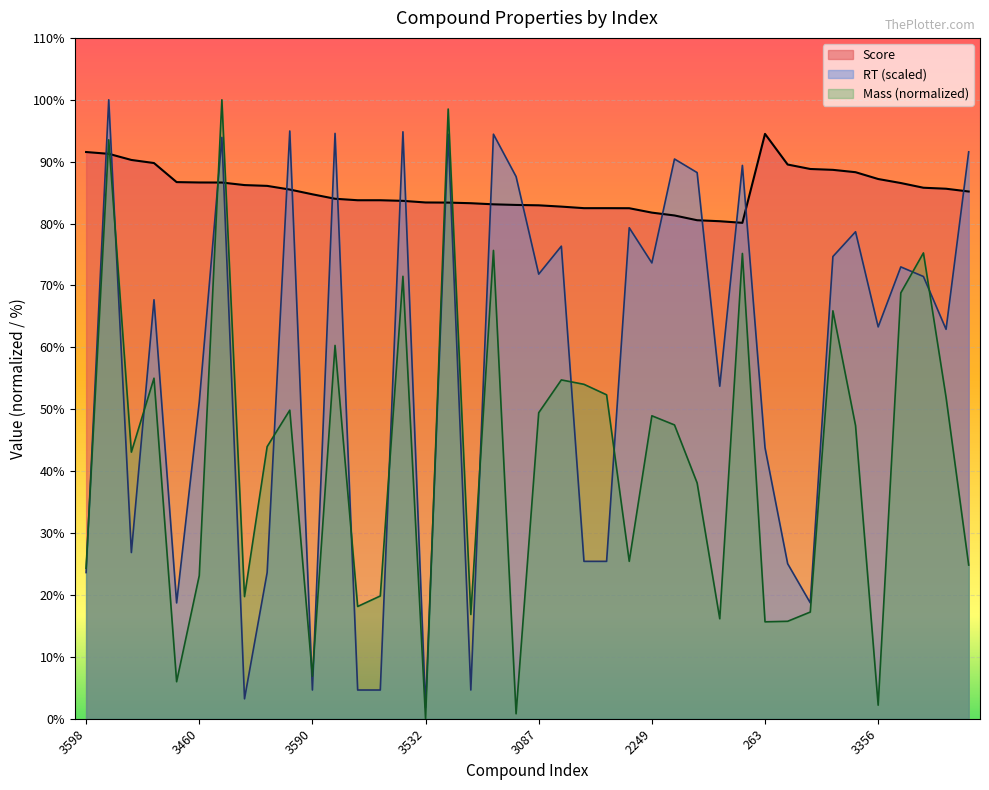

What is the average value of the RT series?

56.7